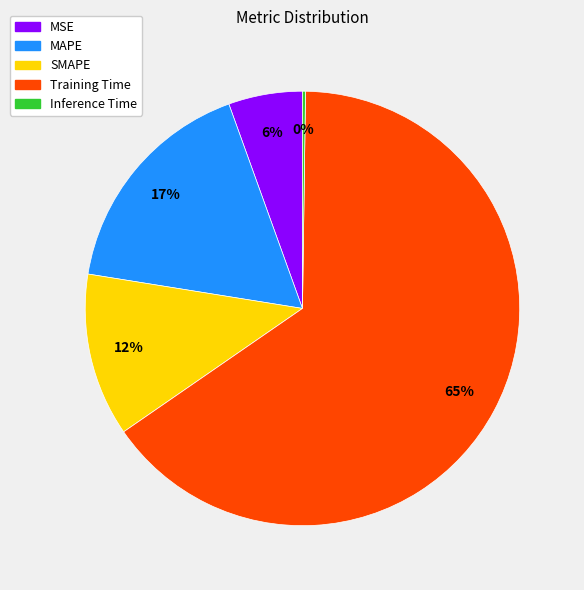

To the nearest percent, what percentage of the pie is Training Time?

65%